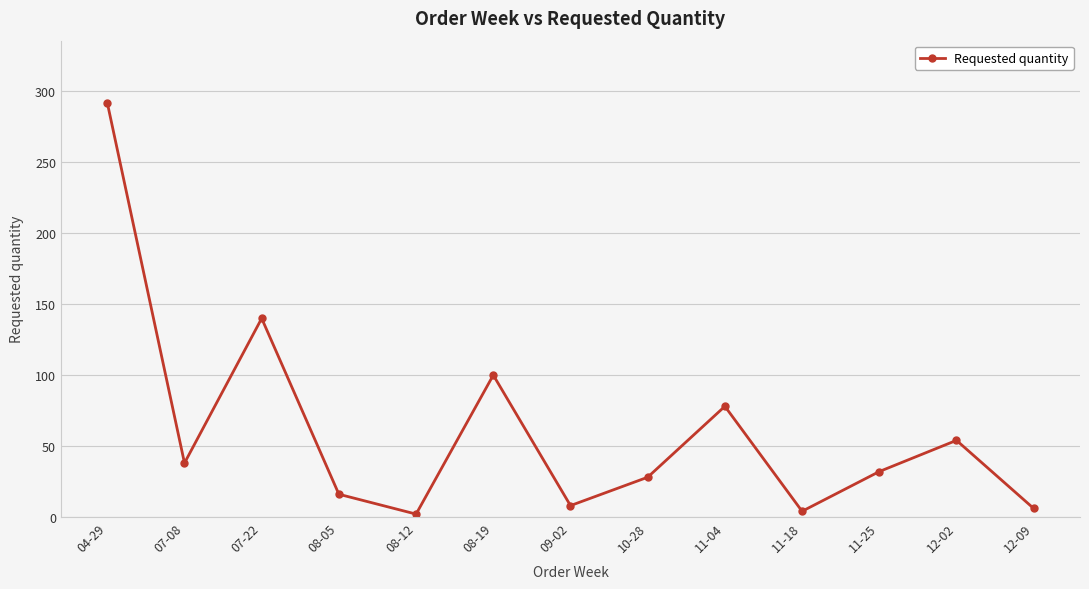

Where is the data nearest to the value 147?

07-22